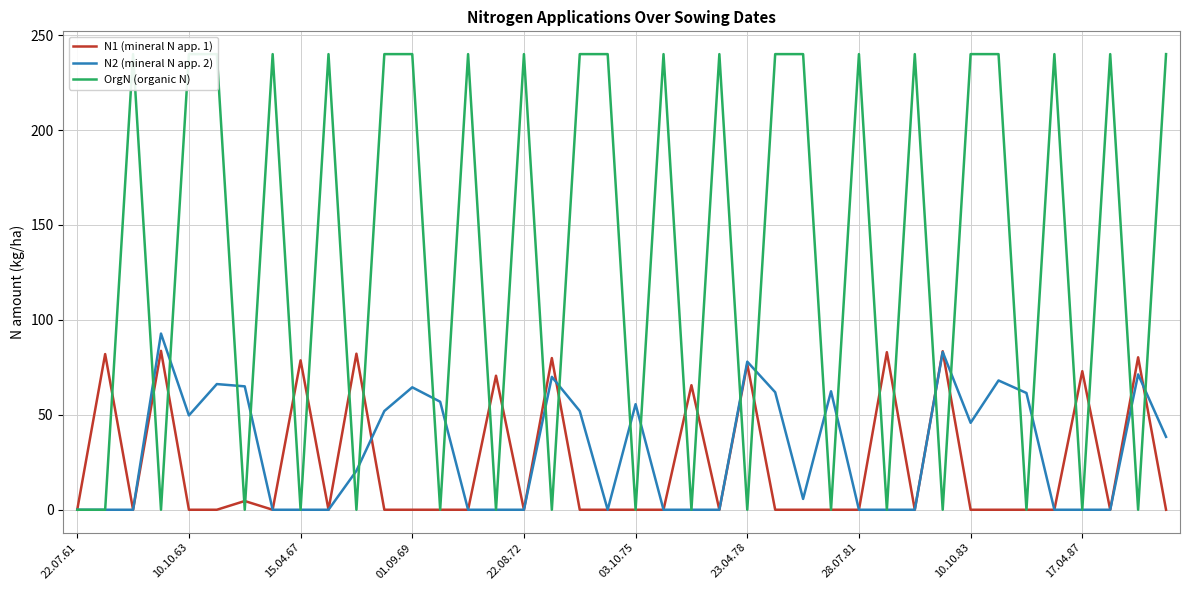

How many OrgN (organic N) values are between 0 and 240?

40